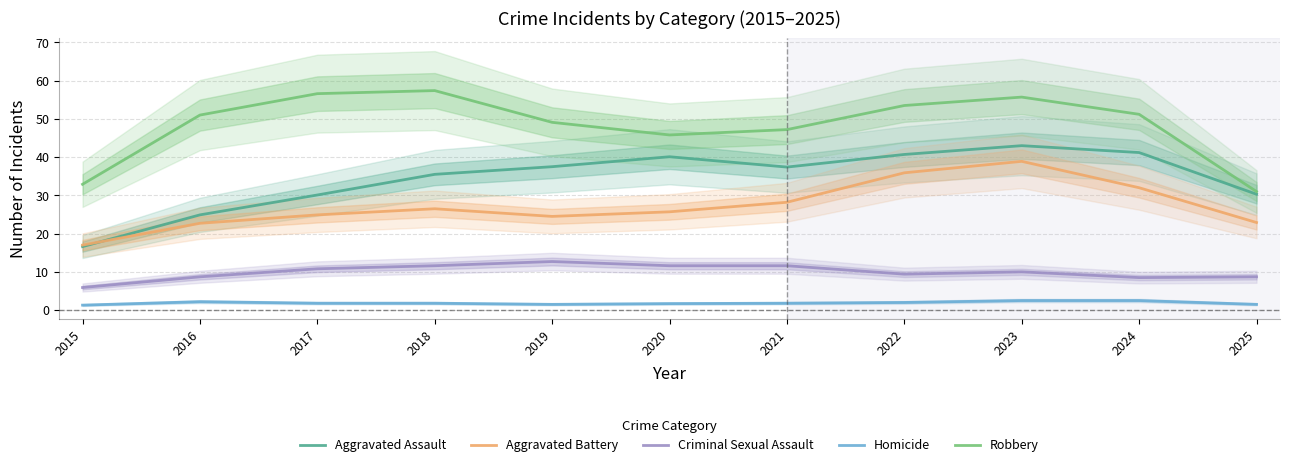

How many data points does each series have?

11